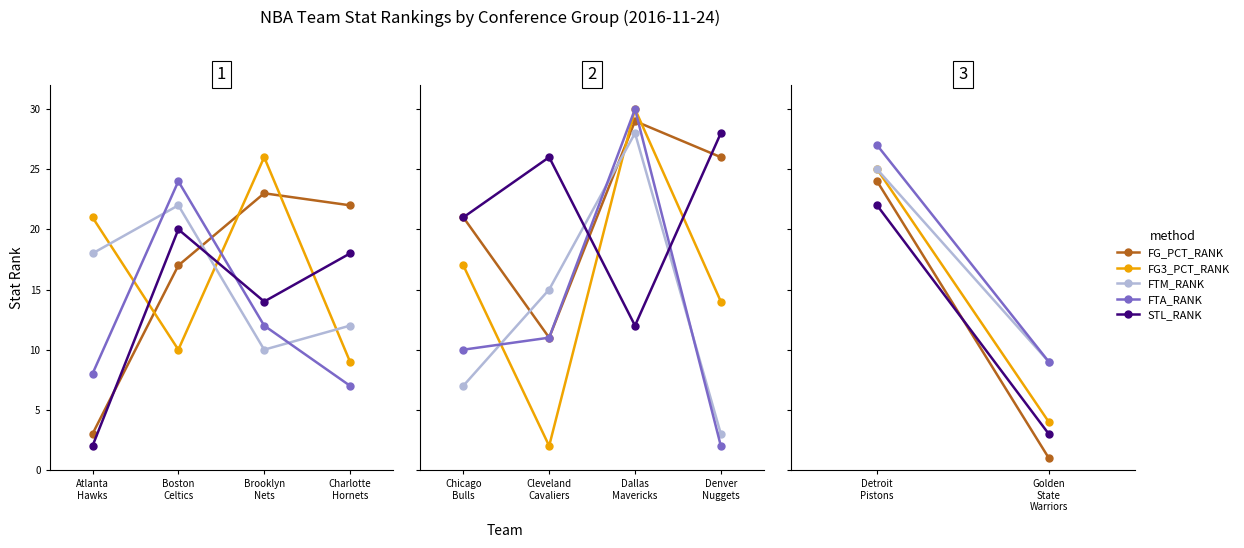

What is the label of the 2nd point from the left?

Golden State Warriors